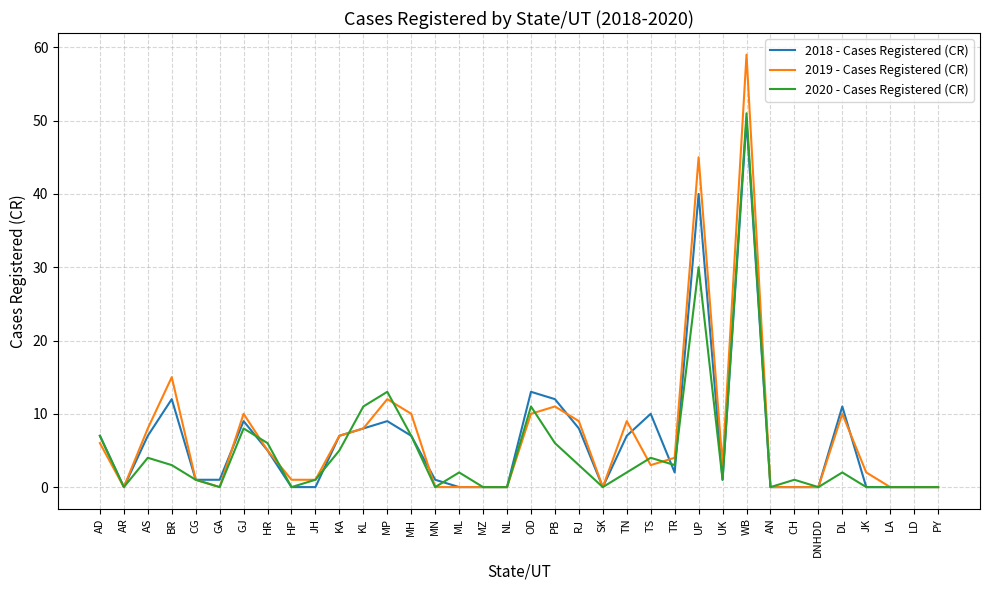

What is the difference between the highest and lowest values at TR?

2